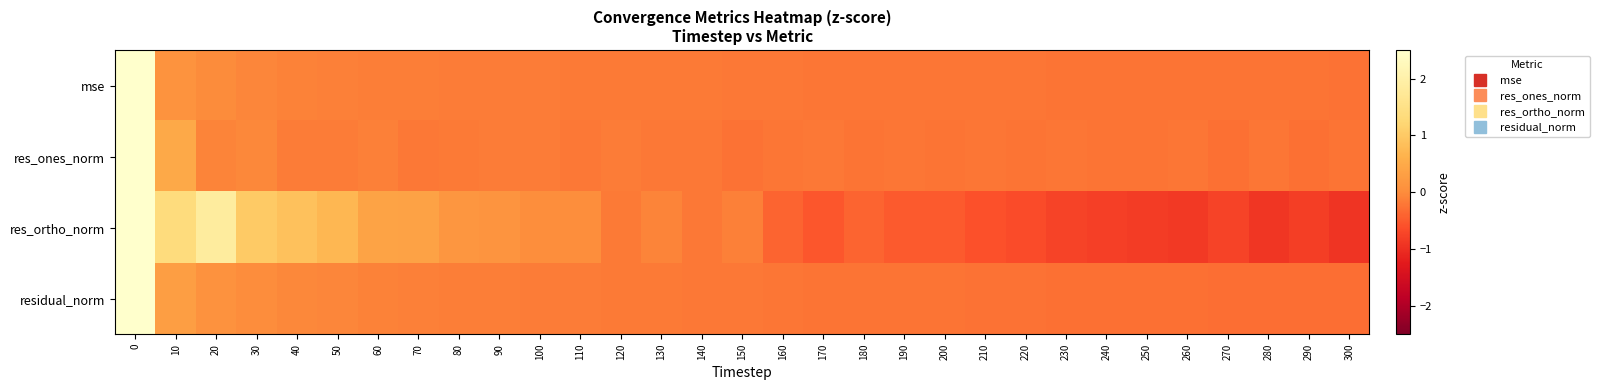

Reading left to right, transcribe all the data shown in this chart.

mse: 0=5.5	10=0.1	20=-0.0	30=-0.1	40=-0.1	50=-0.1	60=-0.1	70=-0.2	80=-0.2	90=-0.2	100=-0.2	110=-0.2	120=-0.2	130=-0.2	140=-0.2	150=-0.2	160=-0.2	170=-0.2	180=-0.2	190=-0.2	200=-0.2	210=-0.2	220=-0.2	230=-0.2	240=-0.2	250=-0.2	260=-0.2	270=-0.2	280=-0.3	290=-0.3	300=-0.3
res_ones_norm: 0=5.4	10=0.5	20=-0.1	30=-0.1	40=-0.2	50=-0.2	60=-0.1	70=-0.2	80=-0.2	90=-0.2	100=-0.2	110=-0.2	120=-0.2	130=-0.2	140=-0.2	150=-0.3	160=-0.2	170=-0.2	180=-0.2	190=-0.2	200=-0.2	210=-0.2	220=-0.2	230=-0.2	240=-0.2	250=-0.2	260=-0.2	270=-0.3	280=-0.2	290=-0.3	300=-0.2
res_ortho_norm: 0=4.0	10=1.3	20=1.8	30=1.0	40=0.9	50=0.7	60=0.4	70=0.4	80=0.2	90=0.1	100=0.0	110=0.0	120=-0.2	130=-0.1	140=-0.2	150=-0.1	160=-0.4	170=-0.5	180=-0.4	190=-0.5	200=-0.5	210=-0.6	220=-0.7	230=-0.8	240=-0.8	250=-0.8	260=-0.9	270=-0.8	280=-0.9	290=-0.8	300=-0.9
residual_norm: 0=5.4	10=0.3	20=0.1	30=0.0	40=-0.0	50=-0.1	60=-0.1	70=-0.1	80=-0.1	90=-0.1	100=-0.2	110=-0.2	120=-0.2	130=-0.2	140=-0.2	150=-0.2	160=-0.2	170=-0.2	180=-0.2	190=-0.2	200=-0.3	210=-0.3	220=-0.3	230=-0.3	240=-0.3	250=-0.3	260=-0.3	270=-0.3	280=-0.3	290=-0.3	300=-0.3